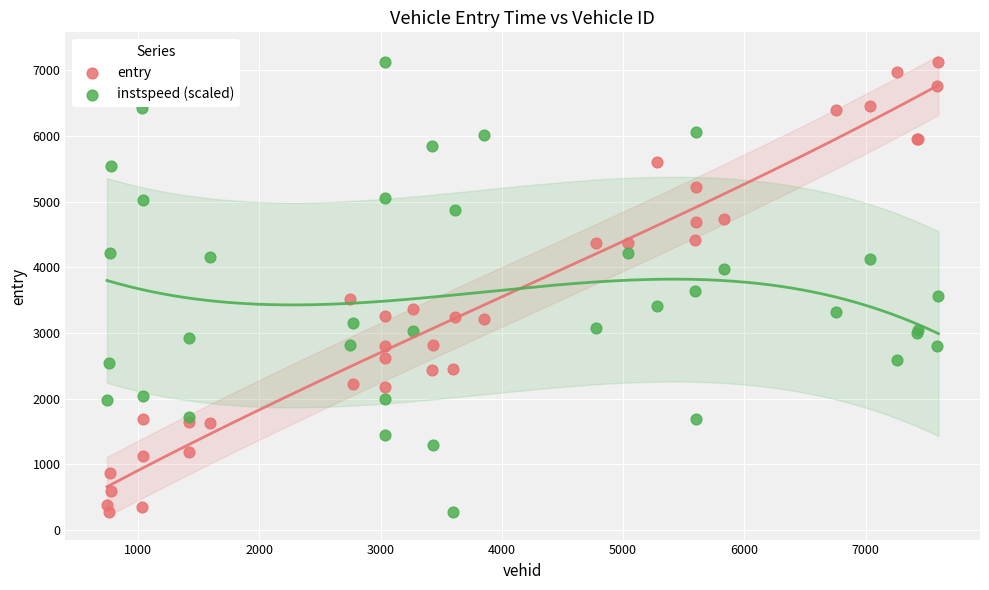

What is the X range (max minus min) for the scatter plot?

6857.0